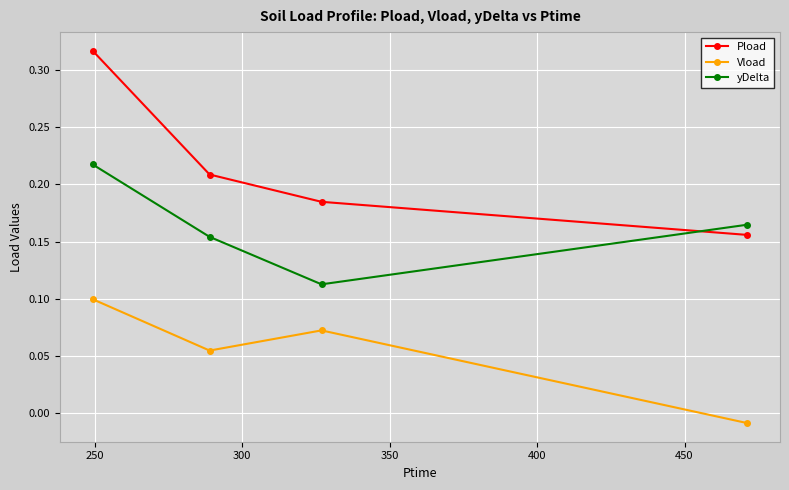

How many yDelta values are between 0 and 1?

4